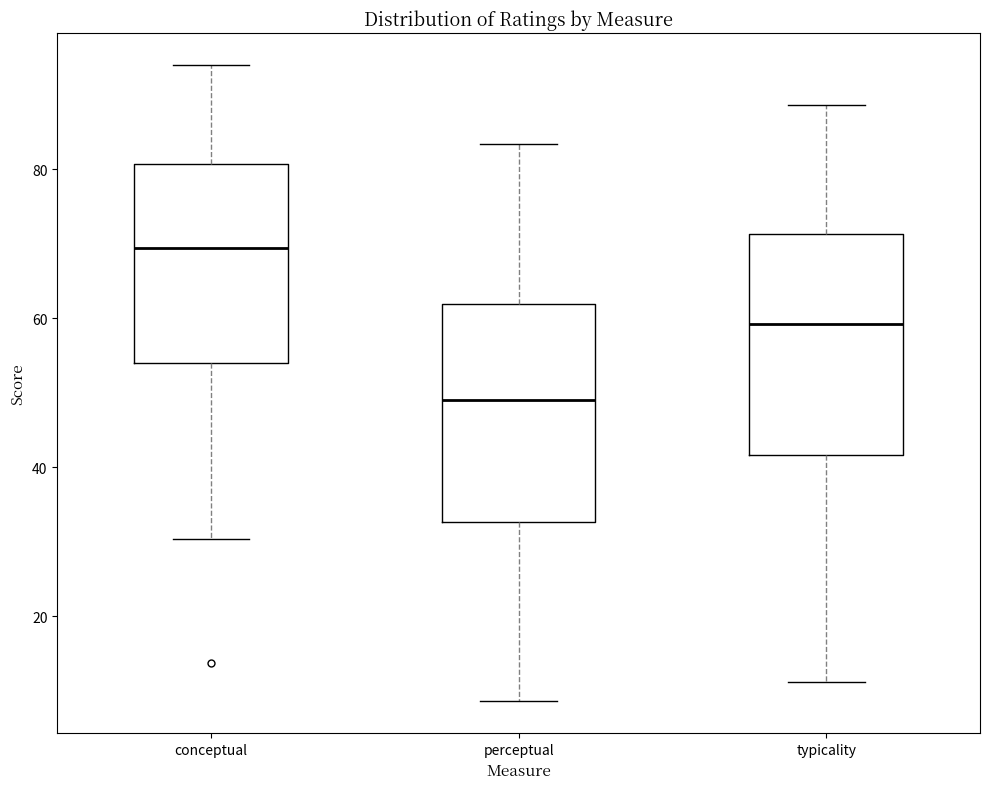

Which box's median line is the highest?

conceptual